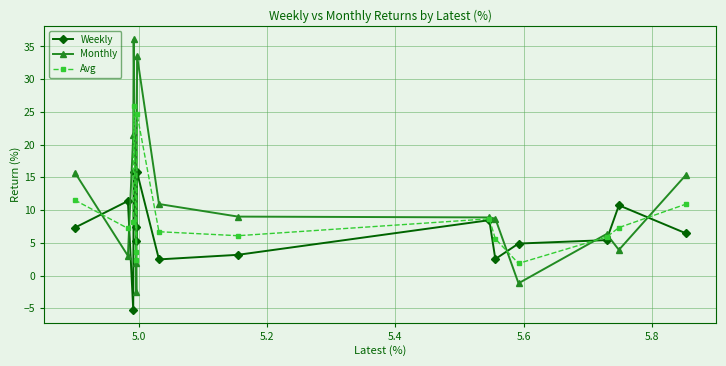

True or false: Monthly has more than 0 interior local peaks.

True